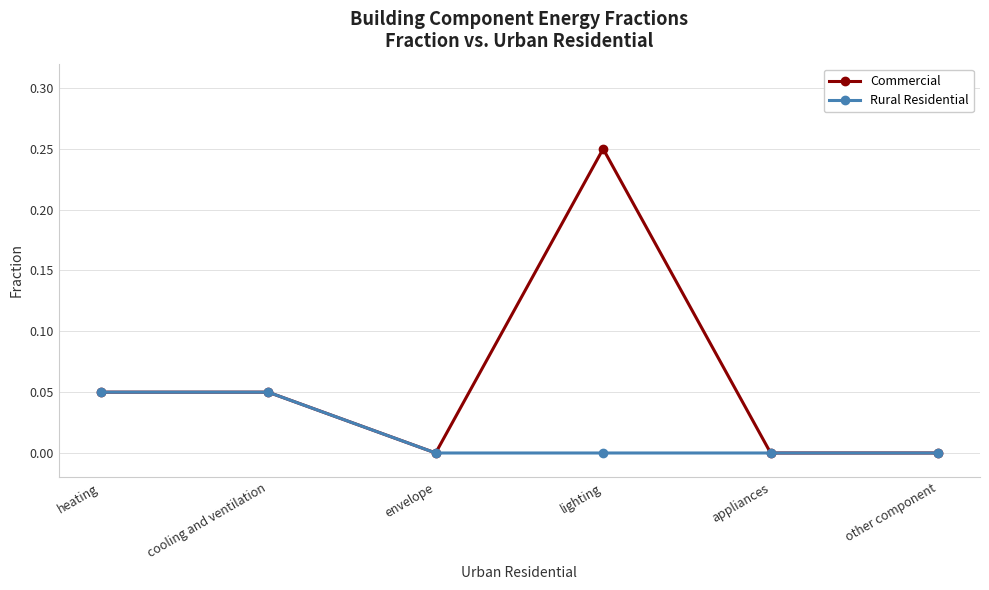

Is the value of Rural Residential at envelope greater than the value of Commercial at lighting?

No